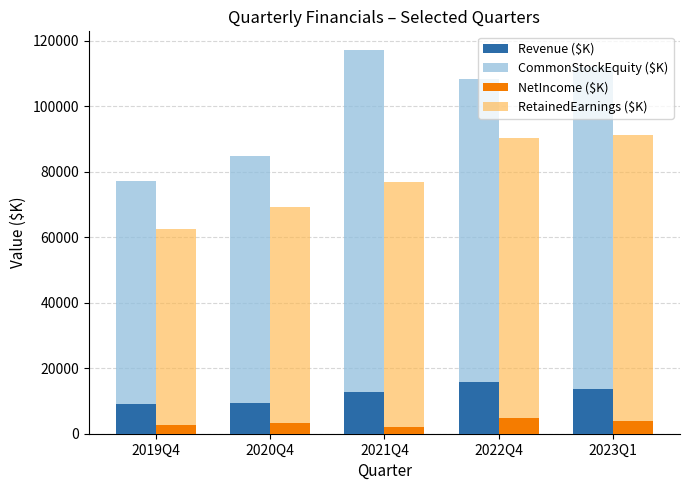

How many values in the Revenue ($K) series are below 12724?

2